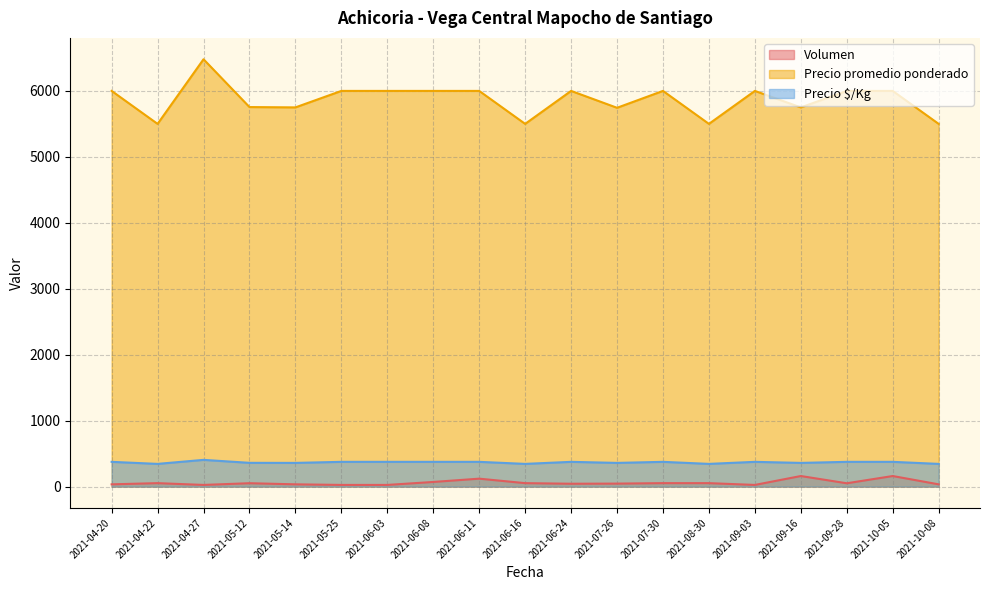

At which category is the sum across all series the highest?

2021-04-27